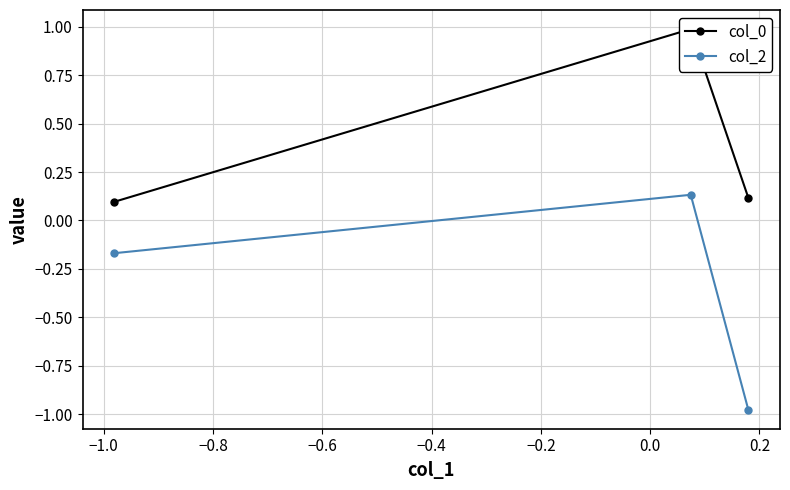

How many data points in col_2 are above 0?

1